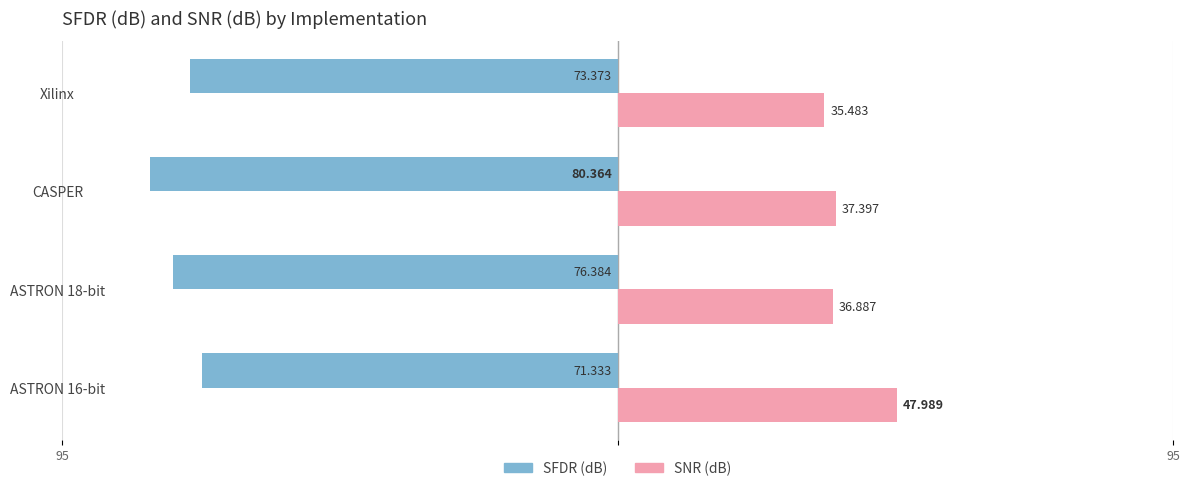

At which label is SNR (dB) closest to 41?

CASPER